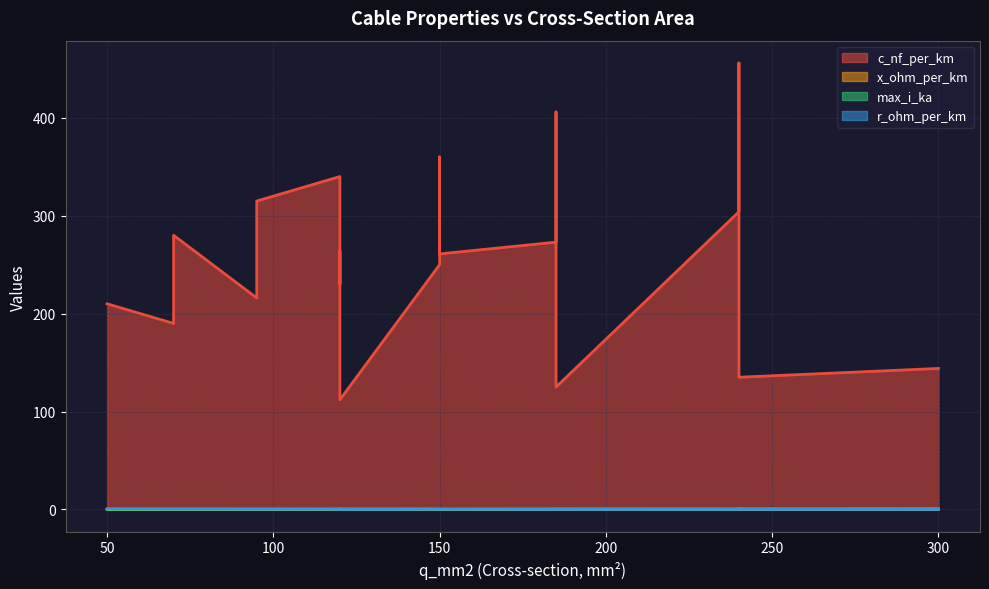

What is the average value of the max_i_ka series?

0.3